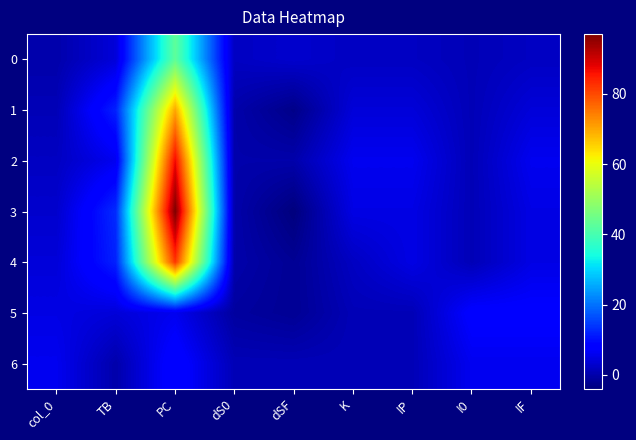

What is the greatest value displayed?

97